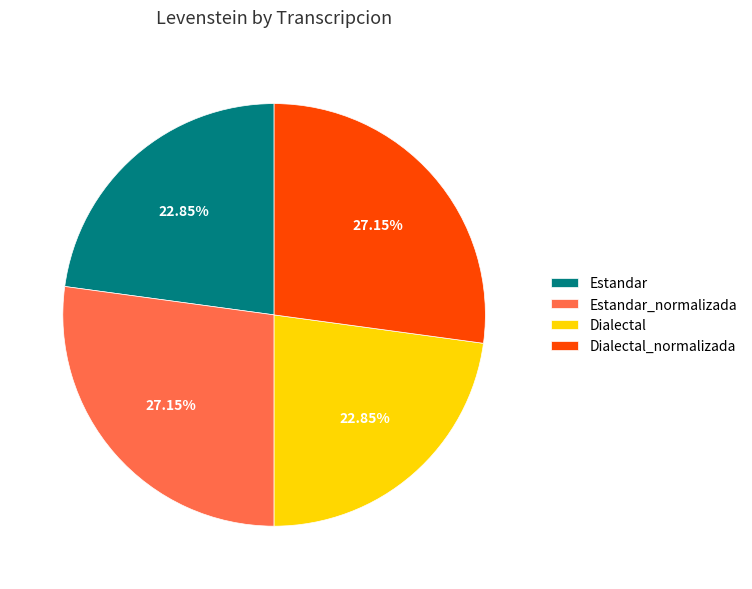

Does any single category account for the majority?

No